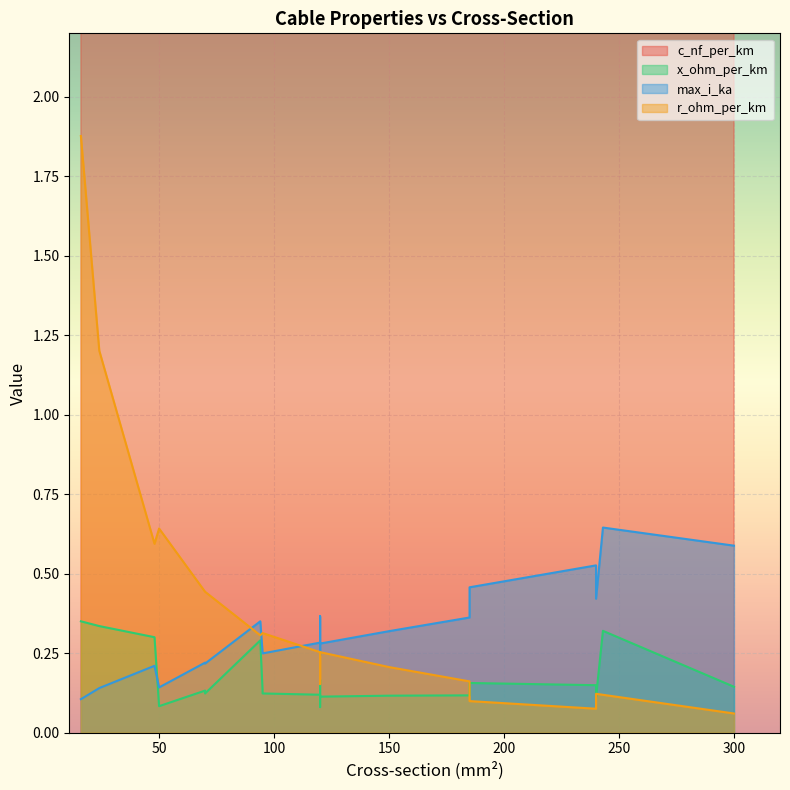

Reading right to left, transcribe all the data shown in this chart.

c_nf_per_km: 340.0	315.0	304.0	280.0	273.0	264.0	250.0	243.0	230.0	216.0	210.0	190.0	144.0	135.0	125.0	112.0	13.2	12.2	11.2	11.0
x_ohm_per_km: 0.1	0.1	0.1	0.1	0.1	0.1	0.1	0.3	0.1	0.1	0.1	0.1	0.1	0.1	0.2	0.2	0.3	0.3	0.3	0.3
max_i_ka: 0.3	0.2	0.4	0.2	0.4	0.2	0.3	0.6	0.3	0.3	0.1	0.2	0.6	0.5	0.5	0.4	0.3	0.2	0.1	0.1
r_ohm_per_km: 0.3	0.3	0.1	0.4	0.2	0.2	0.2	0.1	0.3	0.3	0.6	0.4	0.1	0.1	0.1	0.2	0.3	0.6	1.2	1.9